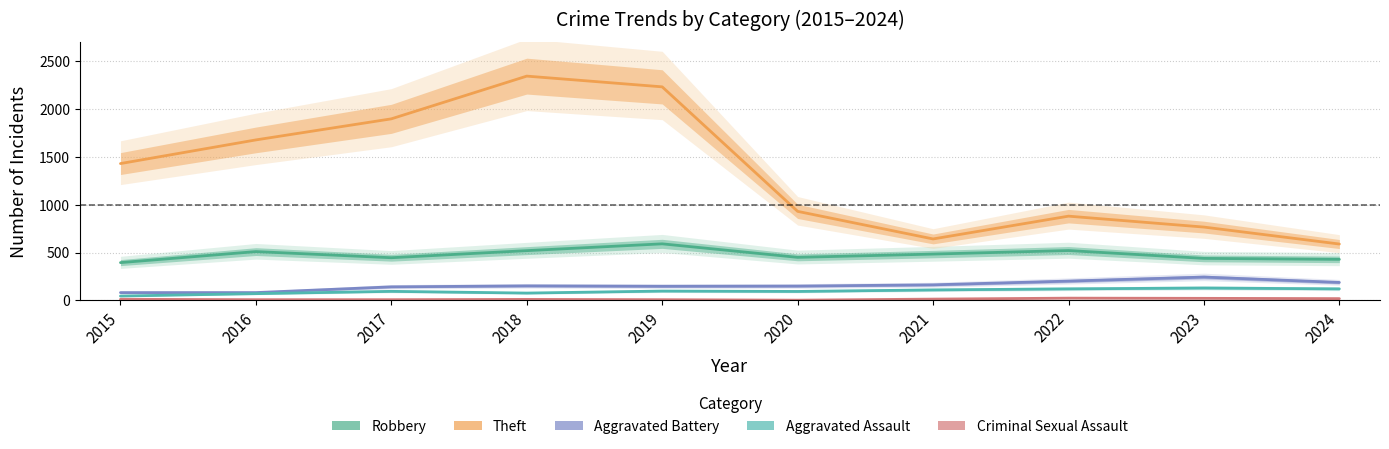

Which series has the widest spread of values?

Theft